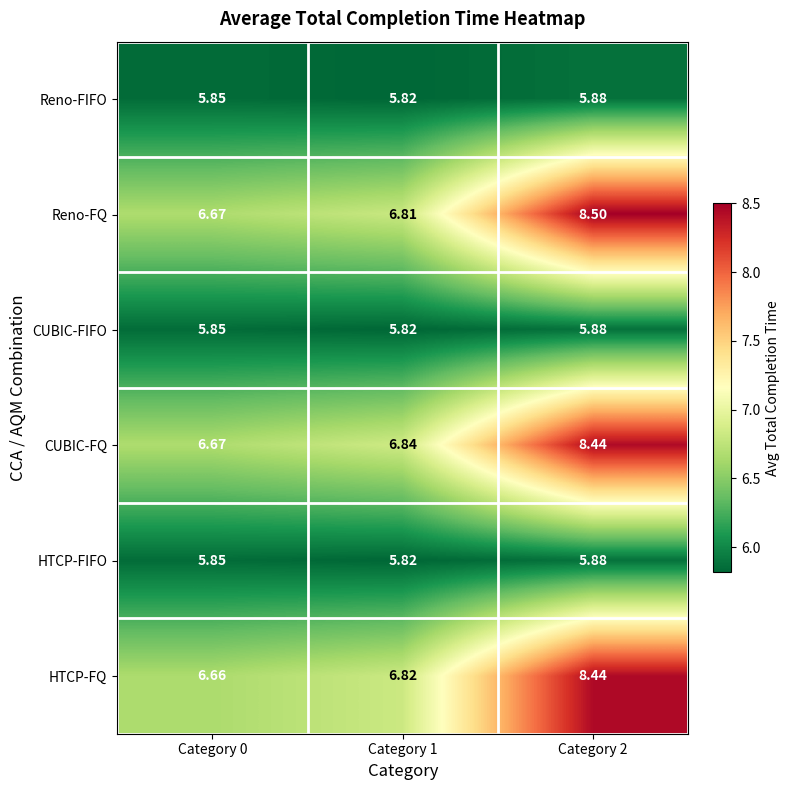

Which series has the largest range (max minus min)?

Reno-FQ